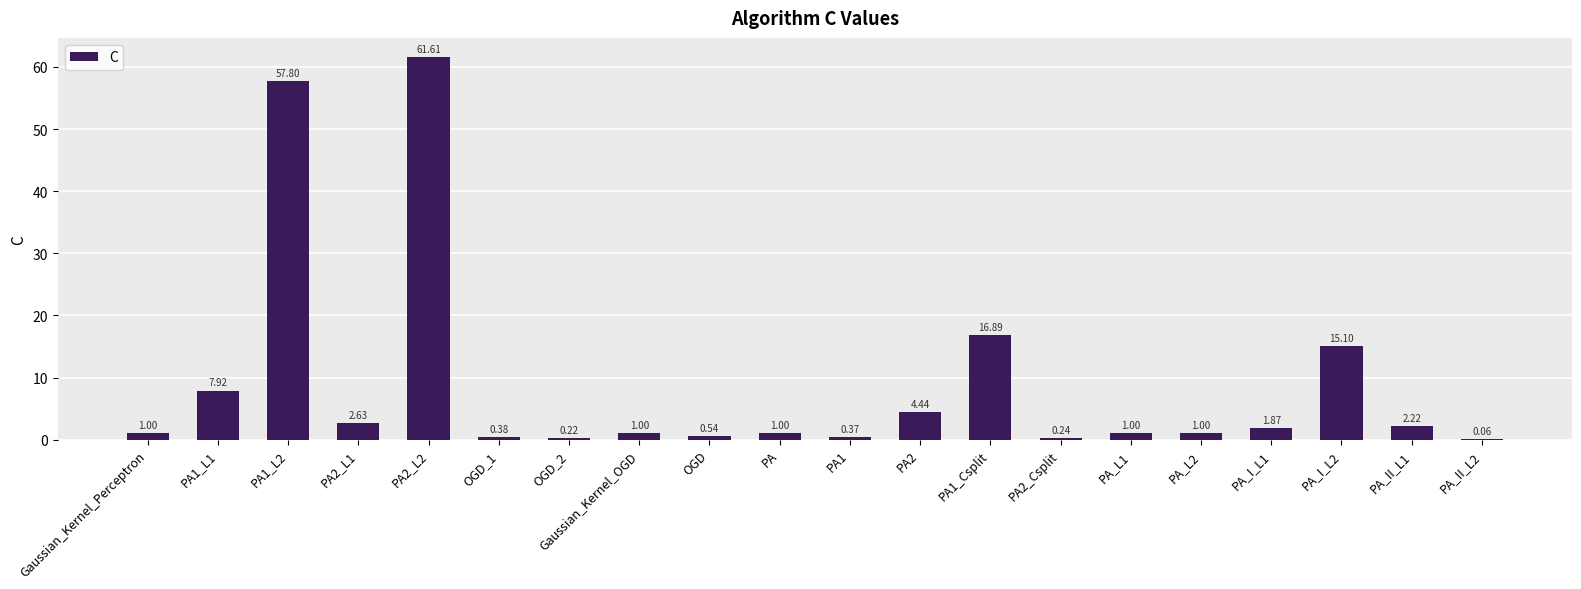

What is the sum of all values?

177.3